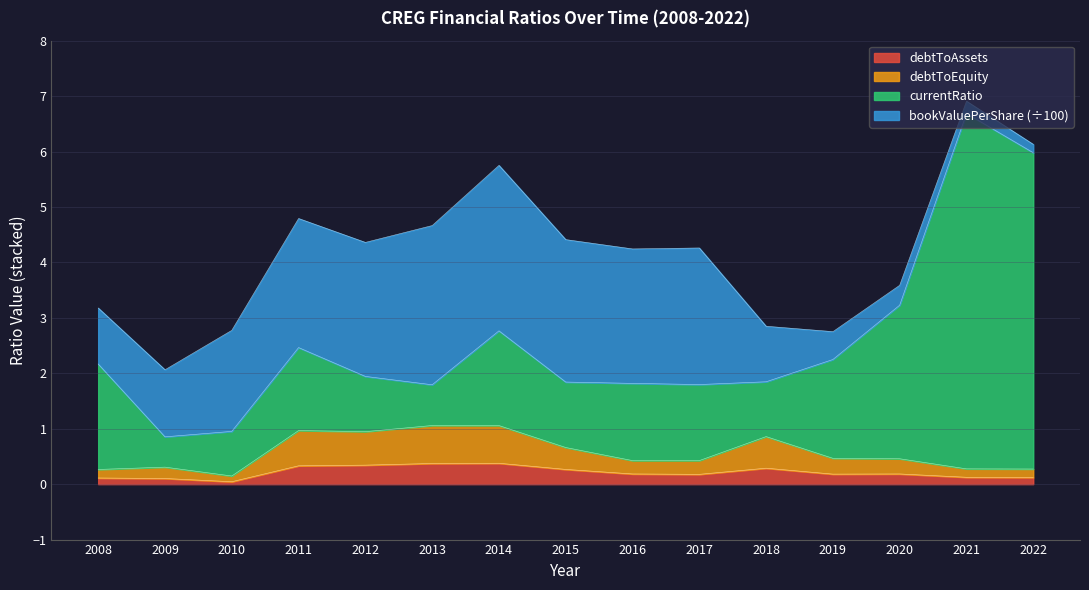

How many debtToAssets values are between 0 and 1?

15